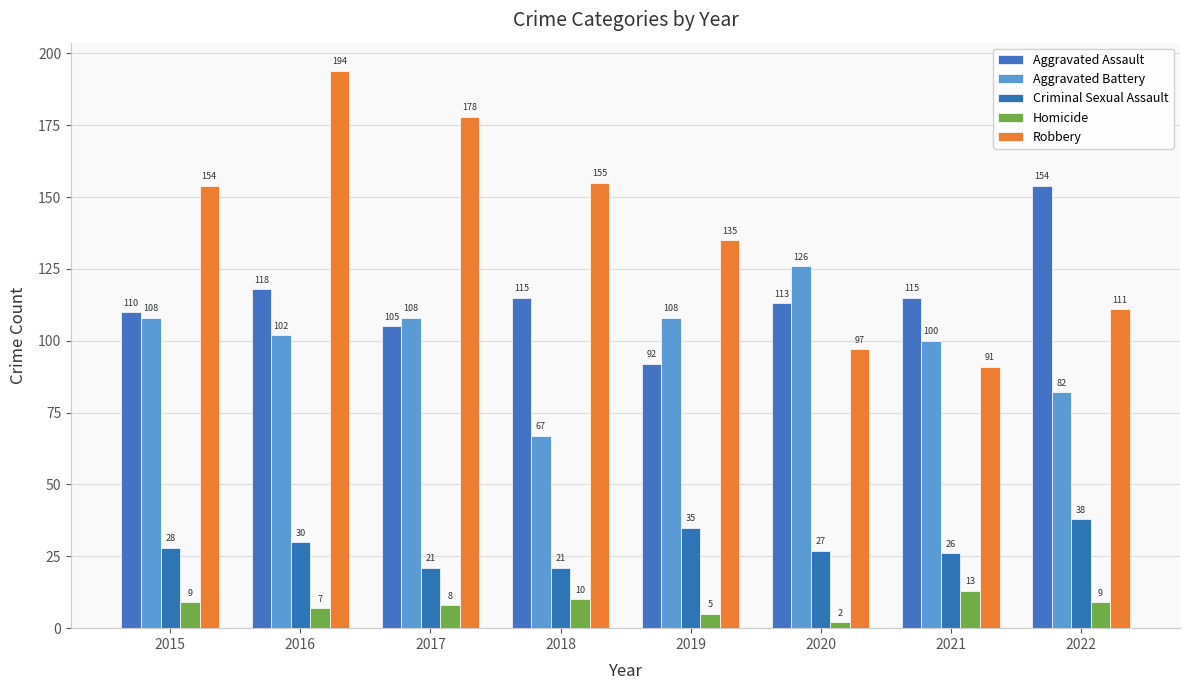

Which series has the largest total across all categories?

Robbery